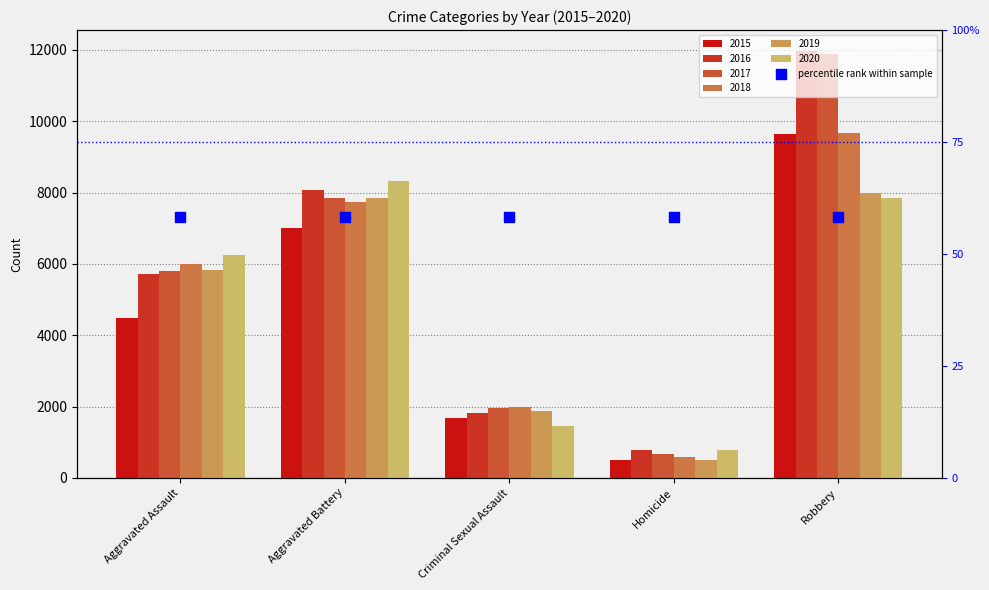

Which series has the largest total across all categories?

2016